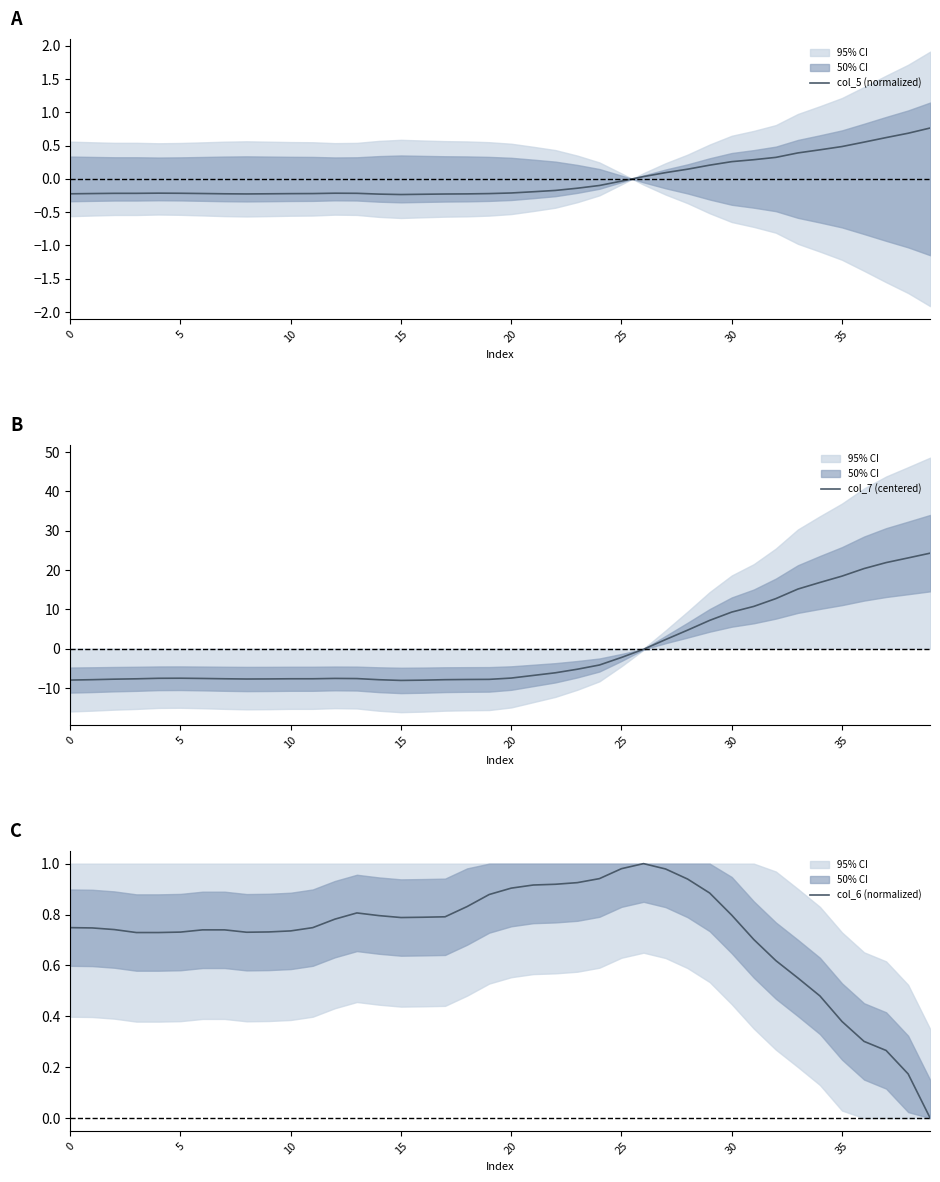

What is the maximum value for col_6 (normalized)?

1.0